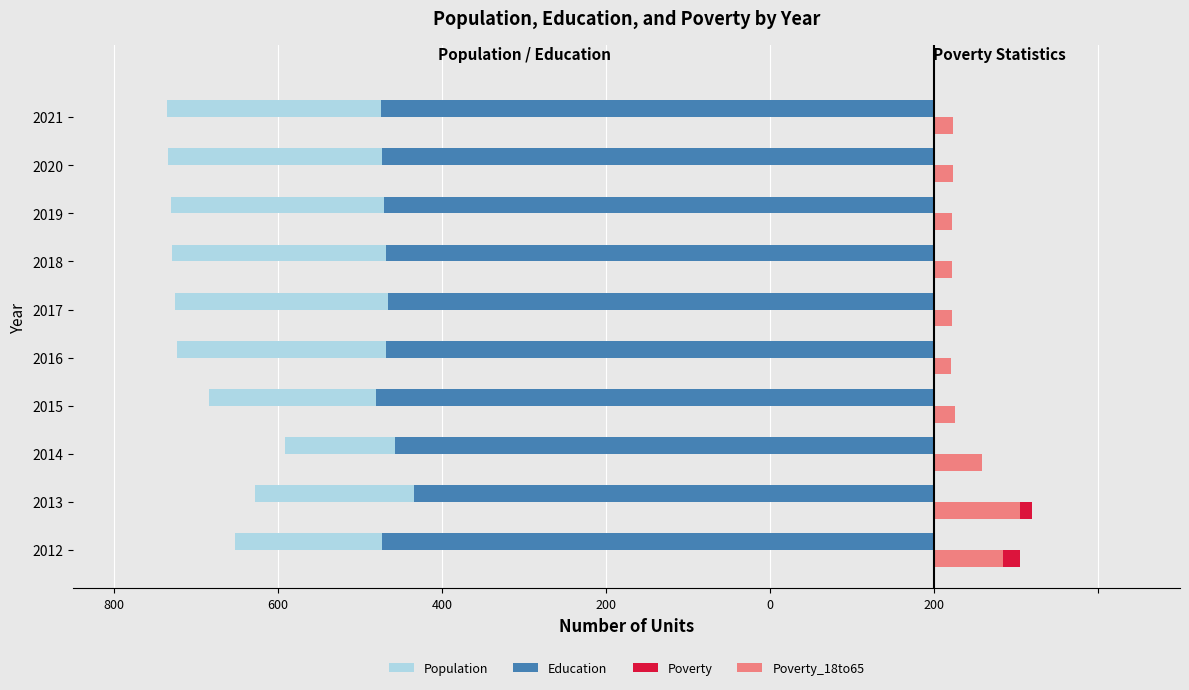

What are all the series names shown in the legend?

Population, Education, Poverty, Poverty_18to65